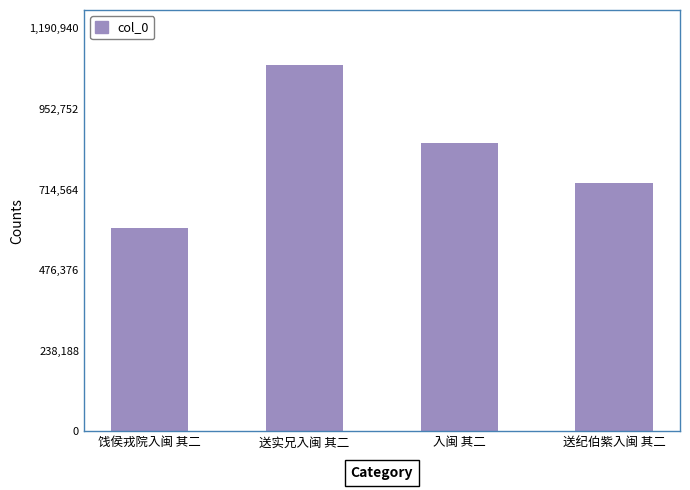

How many data points does each series have?

4